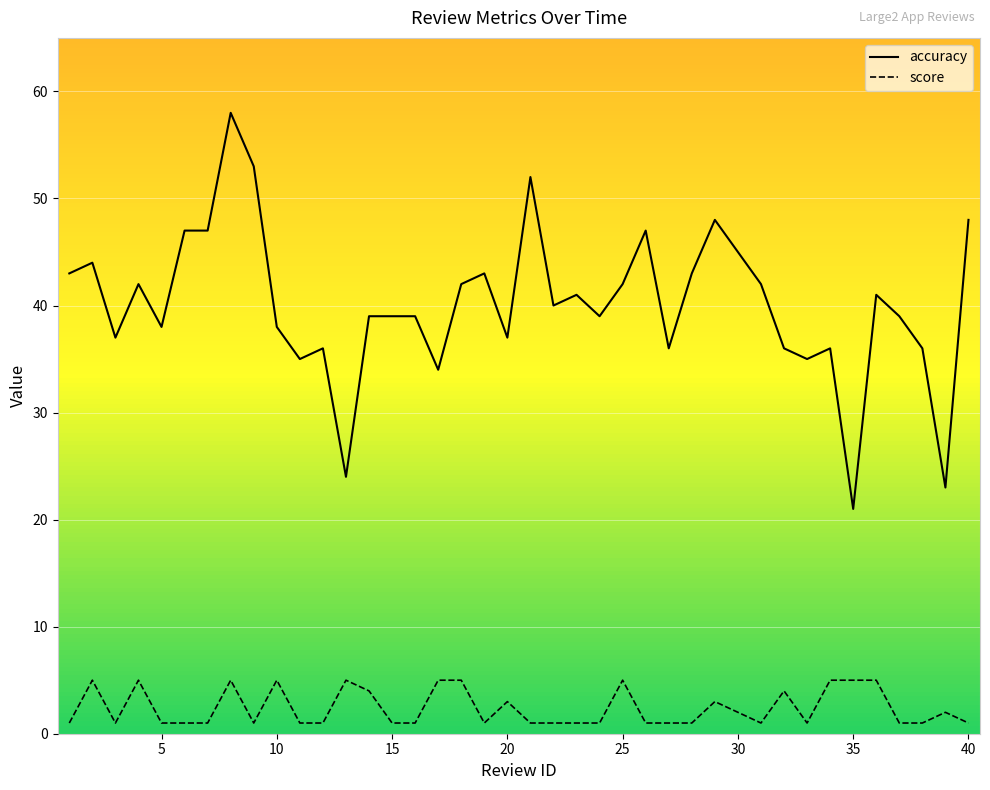

Which series has the widest spread of values?

accuracy